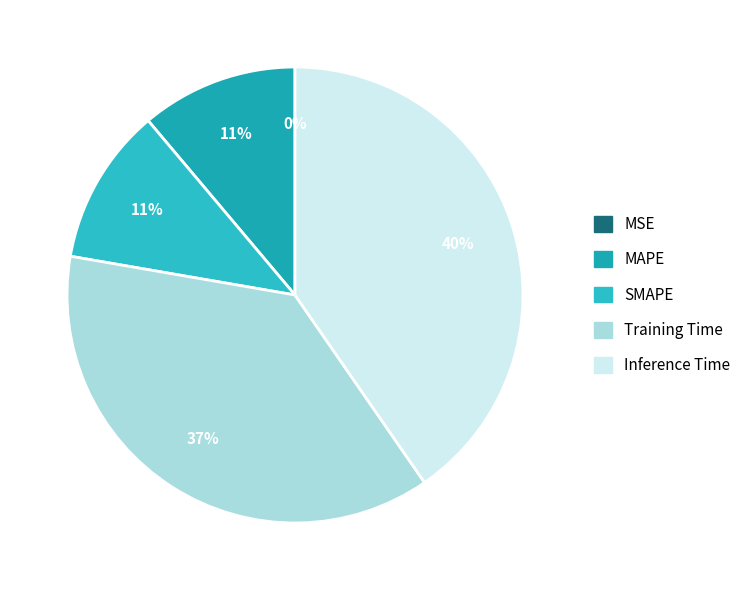

To the nearest percent, what is the average slice percentage?

20%